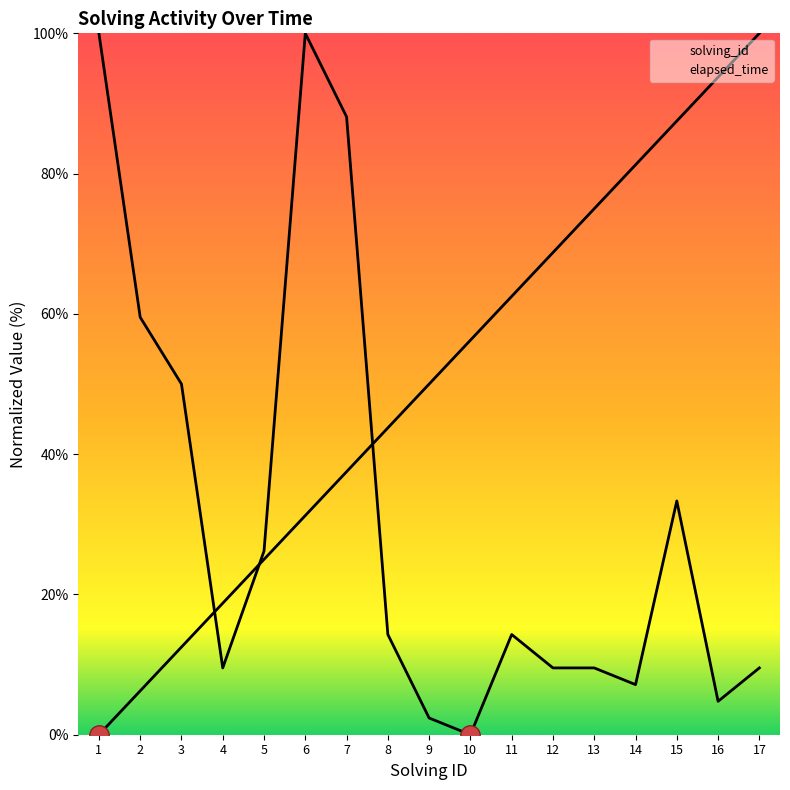

What is the value of the solving_id point at the 13th from the left?

75.0